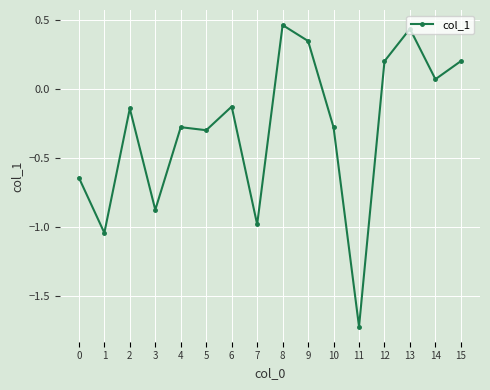

At which label is the value closest to 0?

14